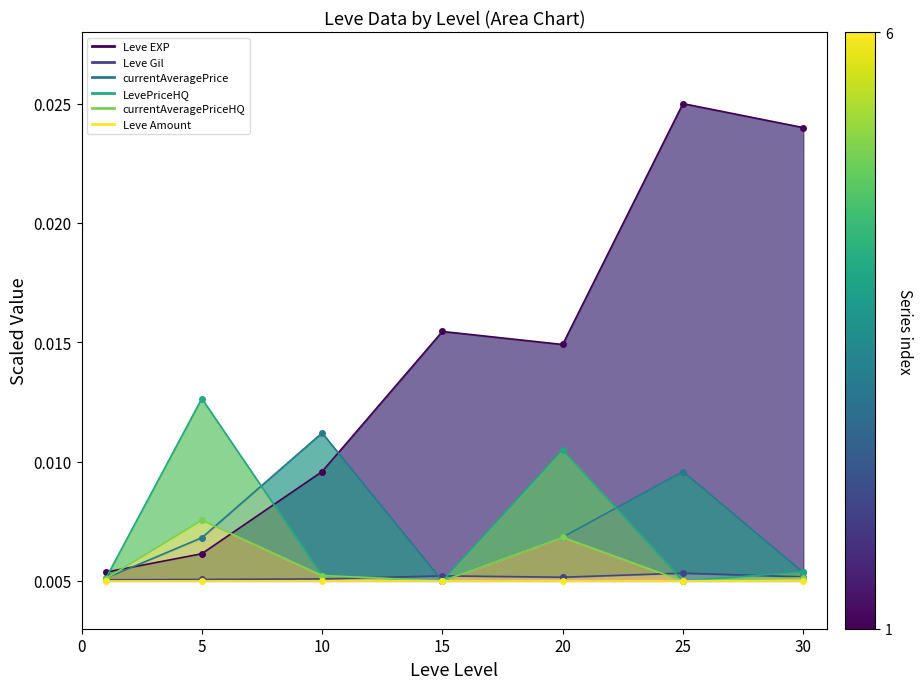

Which category has the lowest value in the LevePriceHQ series?

15